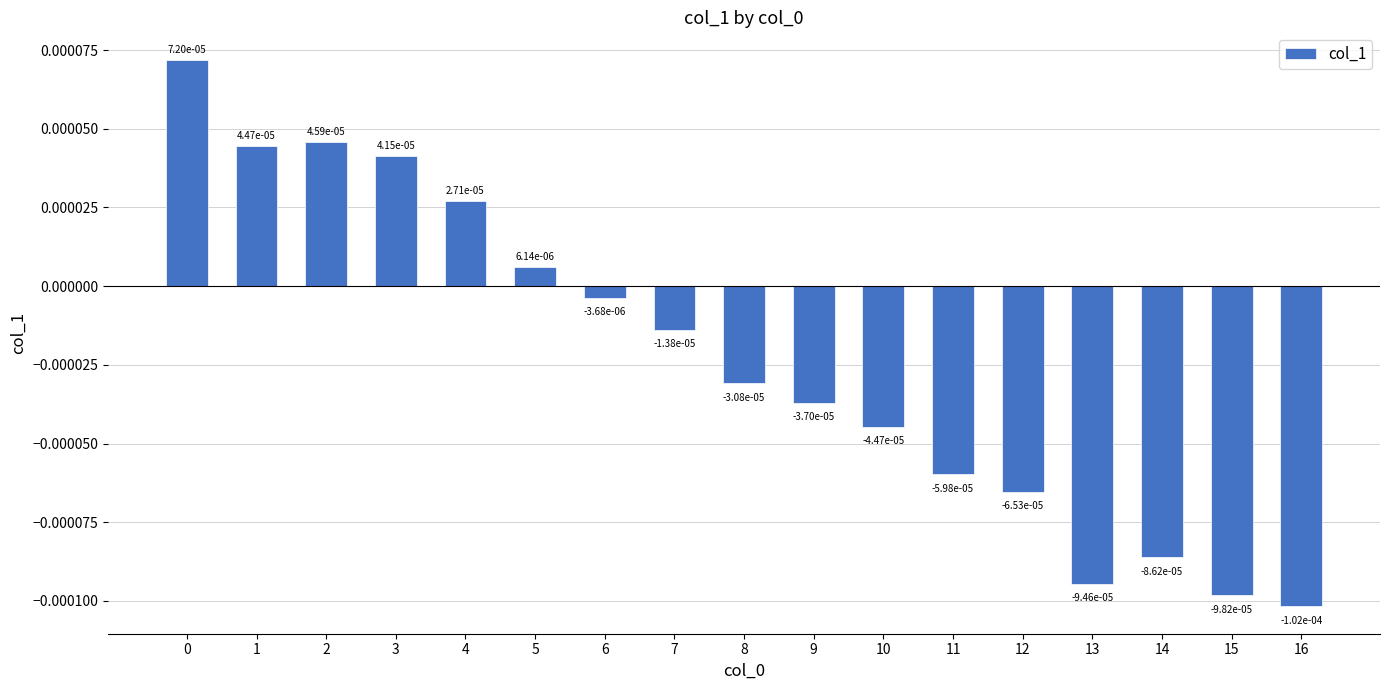

Does the chart contain stacked bars?

No